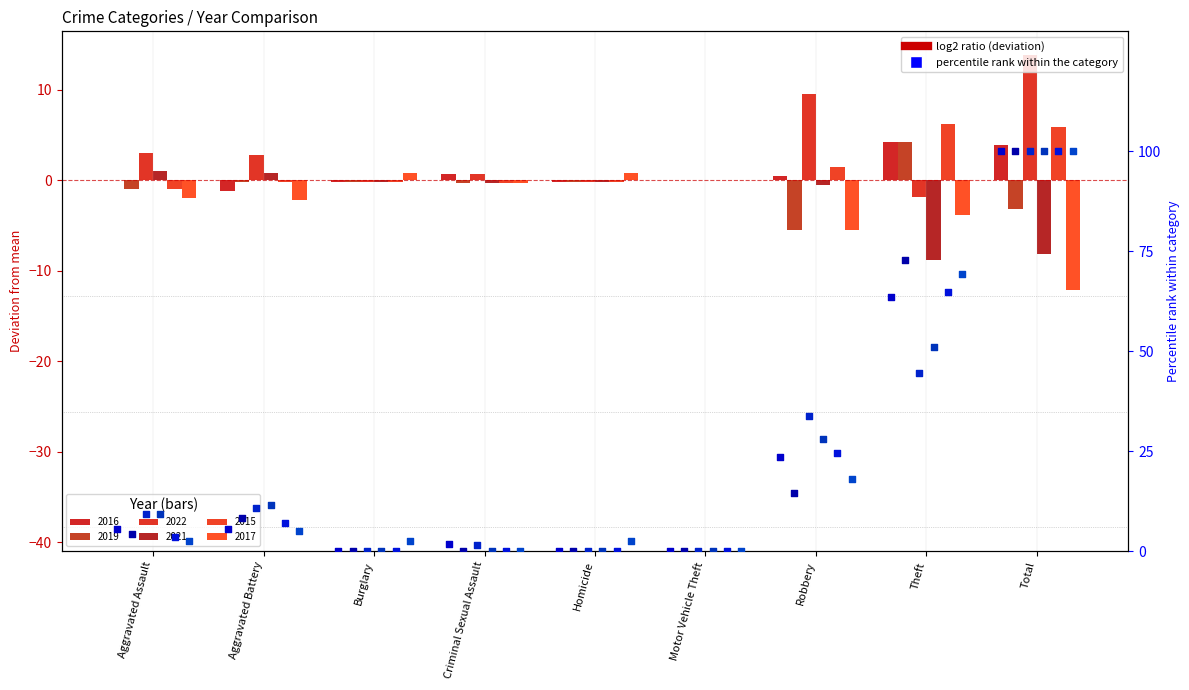

At which category is the sum across all series the highest?

Total